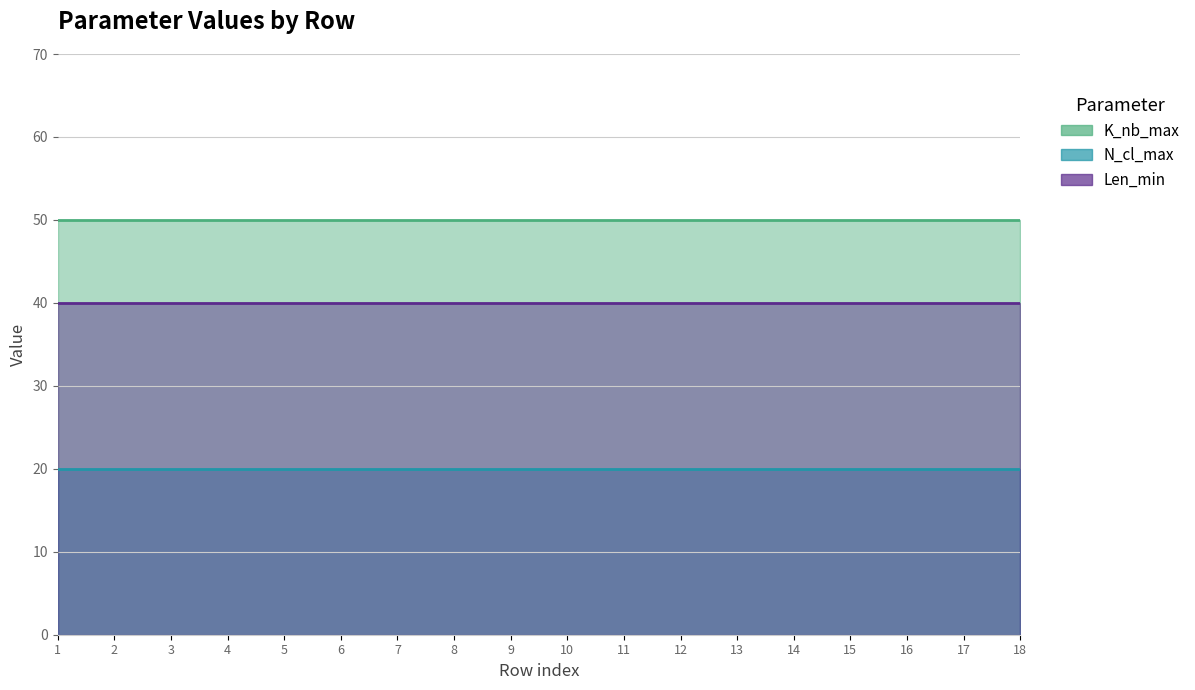

True or false: K_nb_max has a value of 50 at Mode.

True